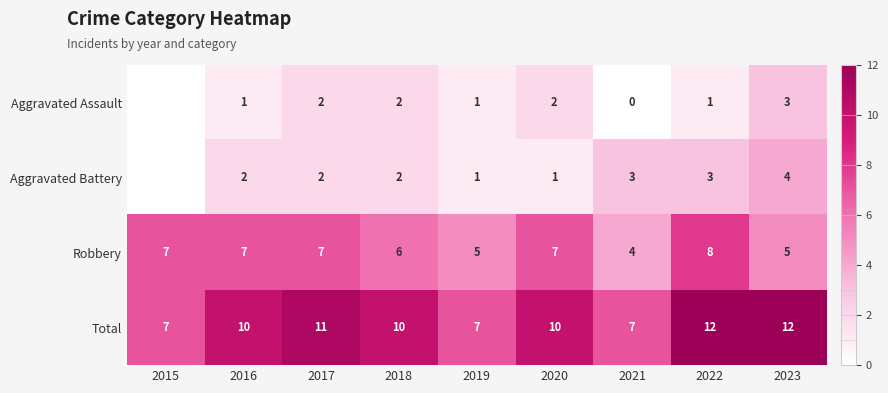

At which label does Robbery reach its minimum?

2021